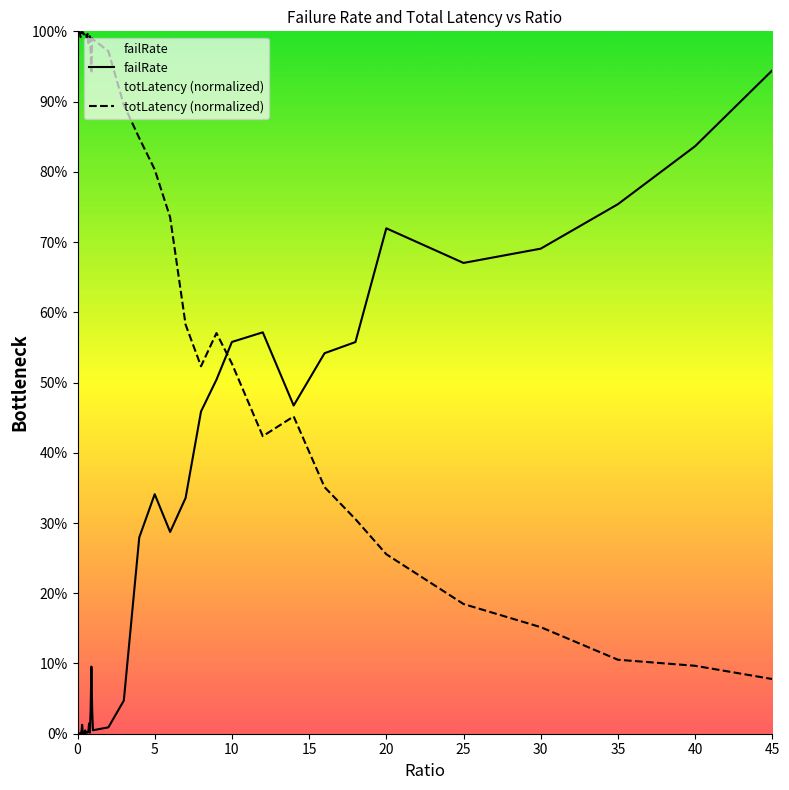

True or false: failRate has more than 2 points higher than both neighbors.

True